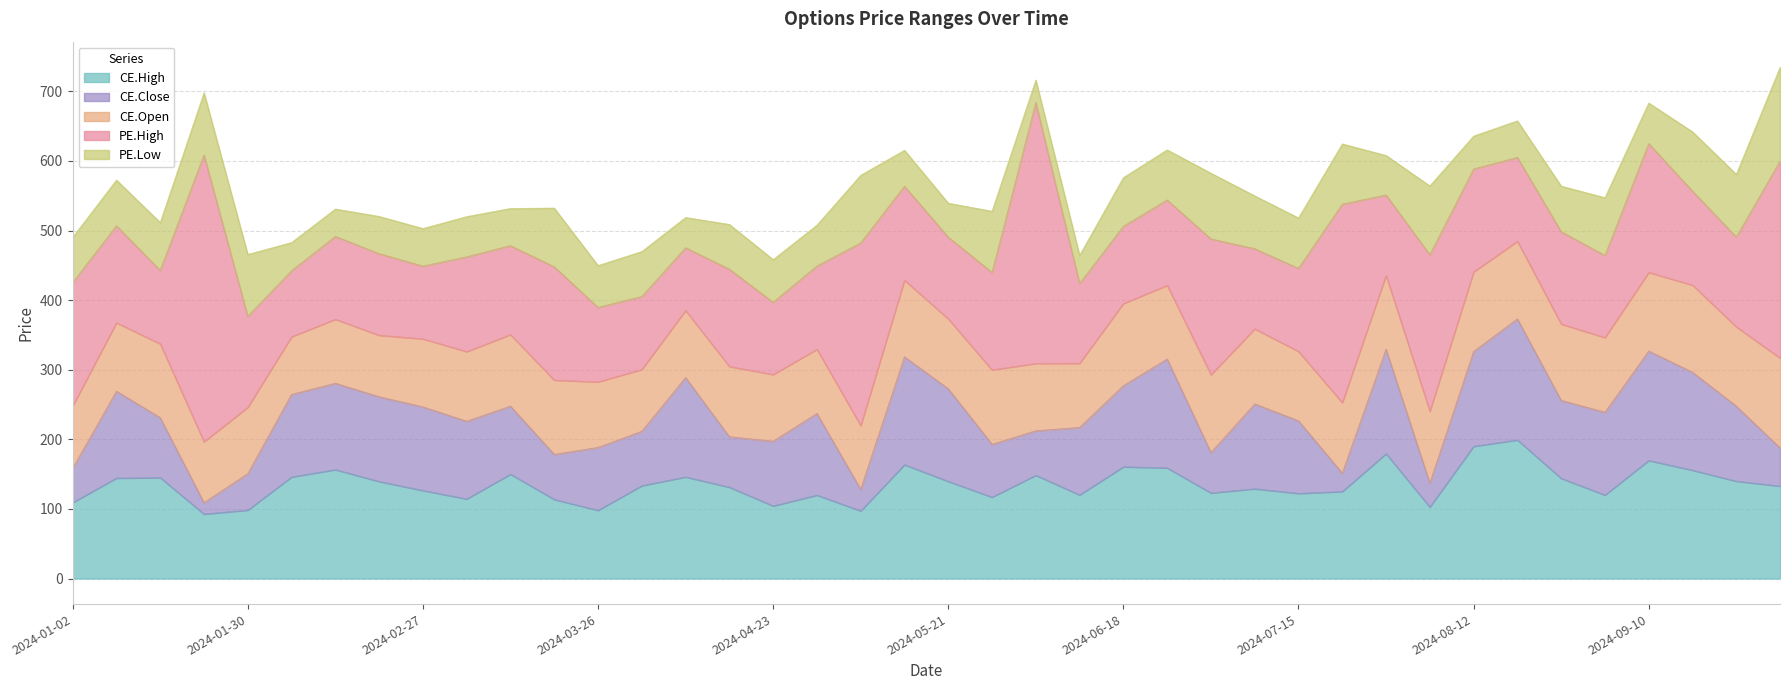

At how many categories does at least one series exceed 82?

40